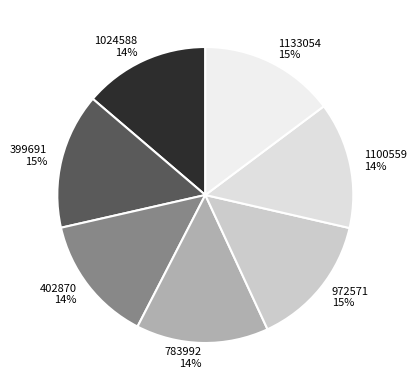

How many segments does this pie chart have?

7